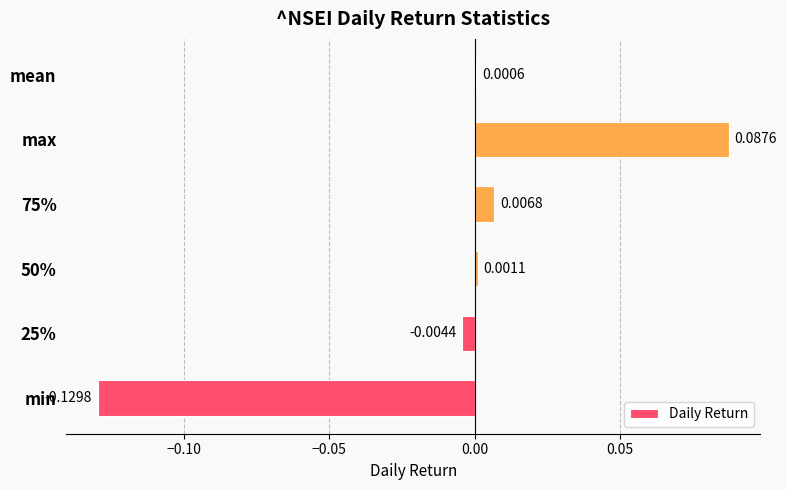

Count the number of data series in this chart.

1